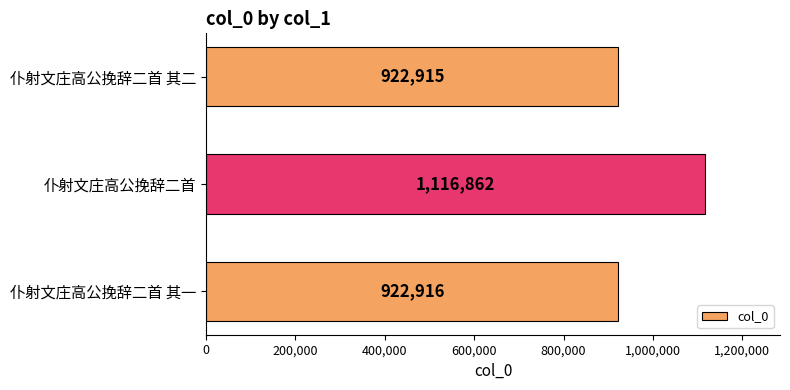

Which label corresponds to the smallest value in the chart?

仆射文庄高公挽辞二首 其二